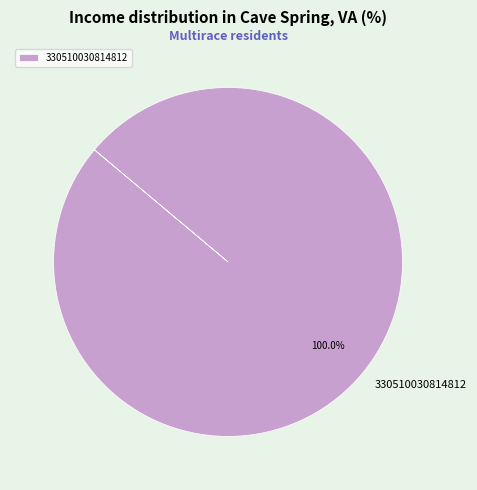

How many slices are in this pie chart?

1